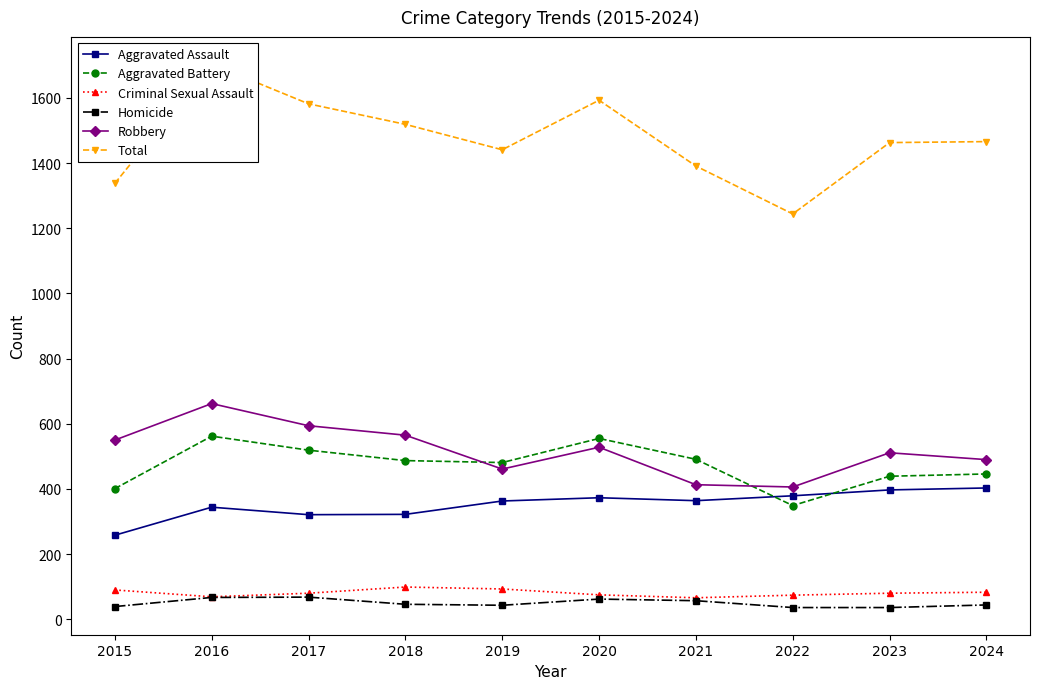

Reading left to right, transcribe all the data shown in this chart.

Aggravated Assault: 2015=258	2016=344	2017=321	2018=322	2019=363	2020=373	2021=364	2022=379	2023=397	2024=403
Aggravated Battery: 2015=401	2016=562	2017=519	2018=487	2019=481	2020=555	2021=491	2022=349	2023=439	2024=446
Criminal Sexual Assault: 2015=90	2016=69	2017=80	2018=99	2019=93	2020=75	2021=66	2022=74	2023=80	2024=83
Homicide: 2015=39	2016=67	2017=68	2018=46	2019=43	2020=62	2021=57	2022=36	2023=36	2024=44
Robbery: 2015=550	2016=662	2017=594	2018=565	2019=461	2020=528	2021=413	2022=406	2023=511	2024=490
Total: 2015=1338	2016=1704	2017=1582	2018=1519	2019=1441	2020=1593	2021=1391	2022=1244	2023=1463	2024=1466